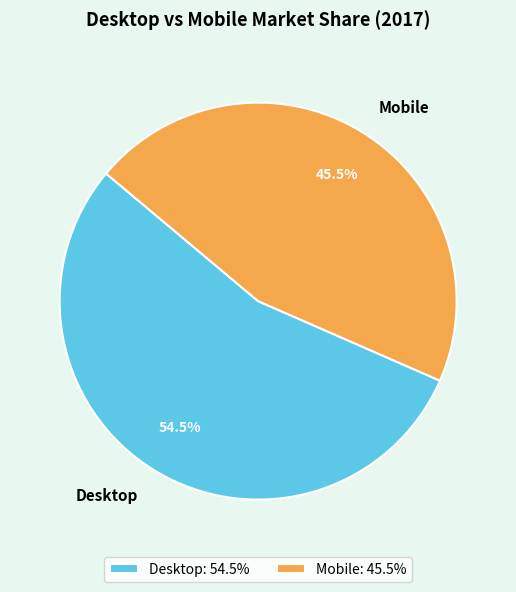

Count the number of slices in the pie.

2